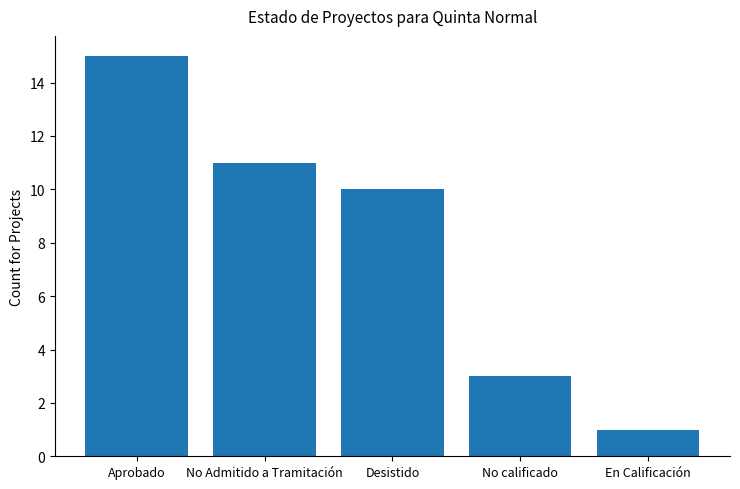

Is it true that the value at No calificado is 5?

False